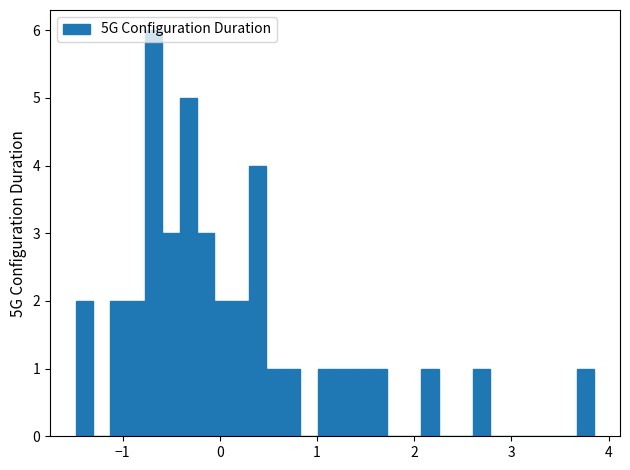

Around what value on the x-axis is the tallest bar? Give the approximate position of its centre, as read against the axis.

-0.7